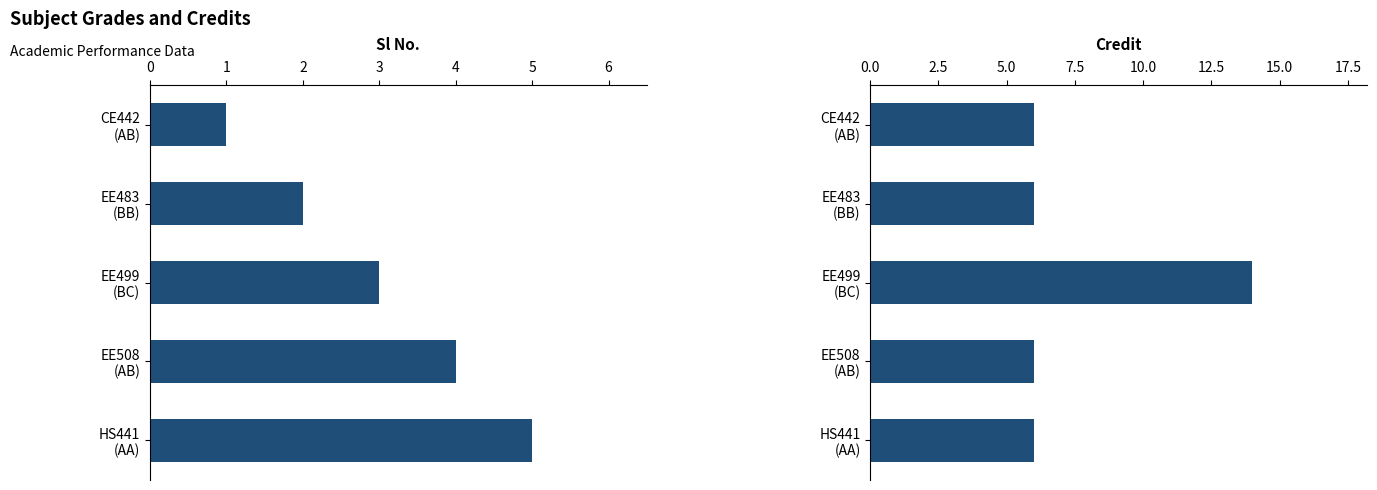

Reading left to right, list all the values displayed in this chart.

Sl No.: 1	2	3	4	5
Credit: 6	6	14	6	6